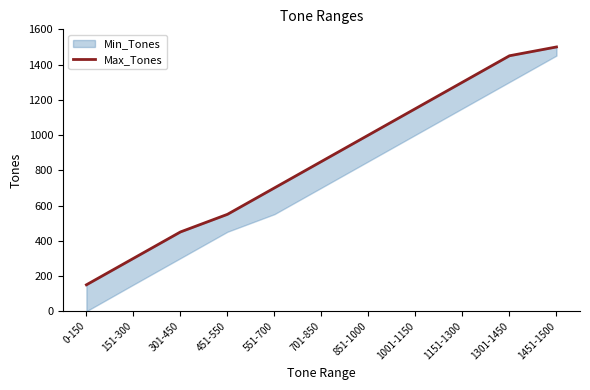

Rank the categories by value from lowest to highest.

0-150, 151-300, 301-450, 451-550, 551-700, 701-850, 851-1000, 1001-1150, 1151-1300, 1301-1450, 1451-1500